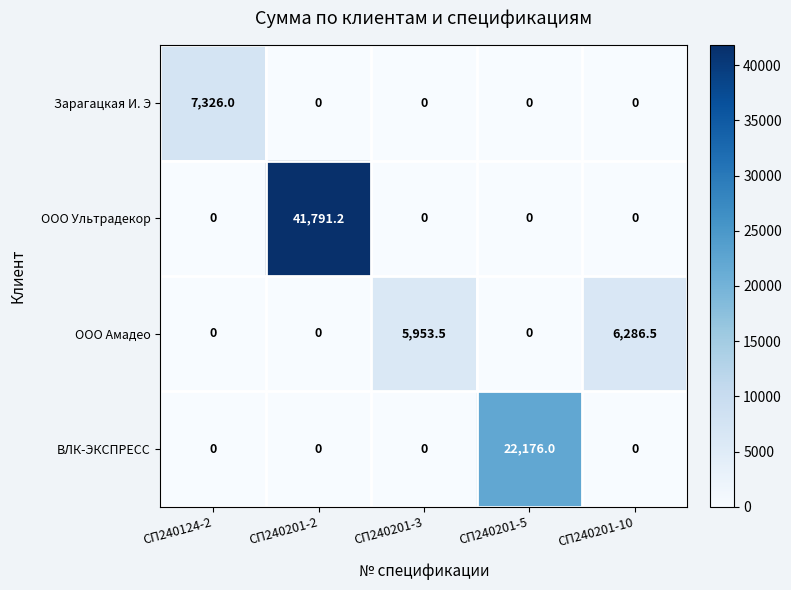

What is the spread (max minus min) of values at СП240201-10?

6286.5